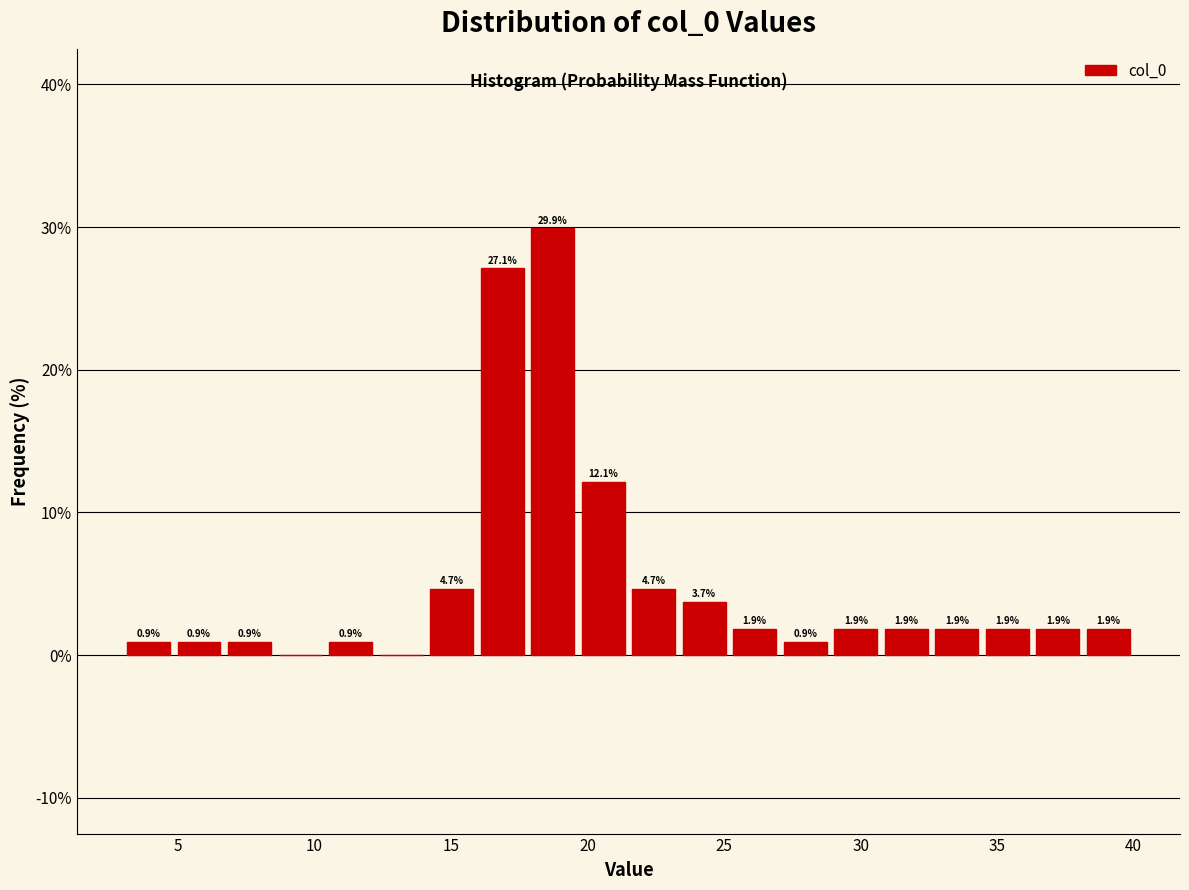

Read against the x-axis, roughly where is the centre of the tallest bar?

18.5